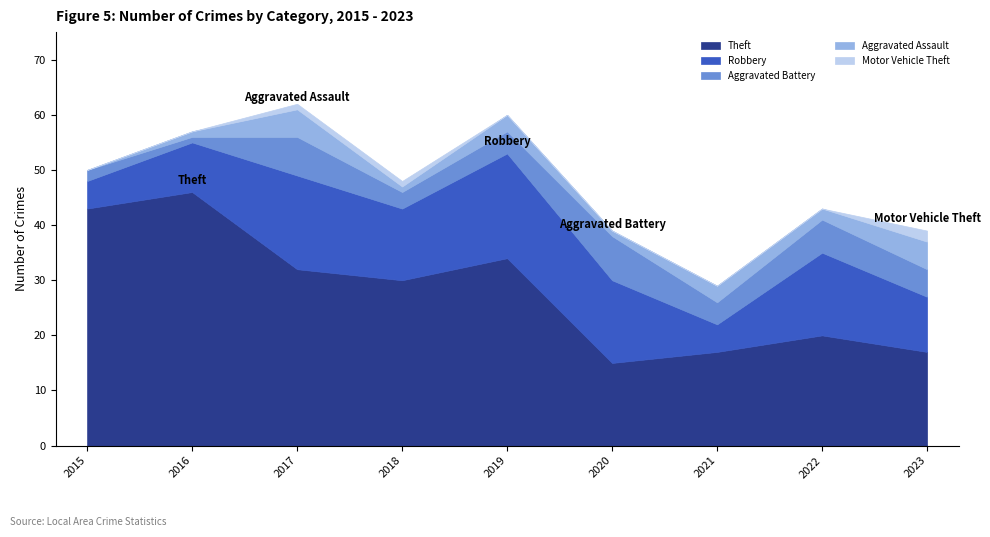

At which label is Aggravated Battery closest to 4?

2019